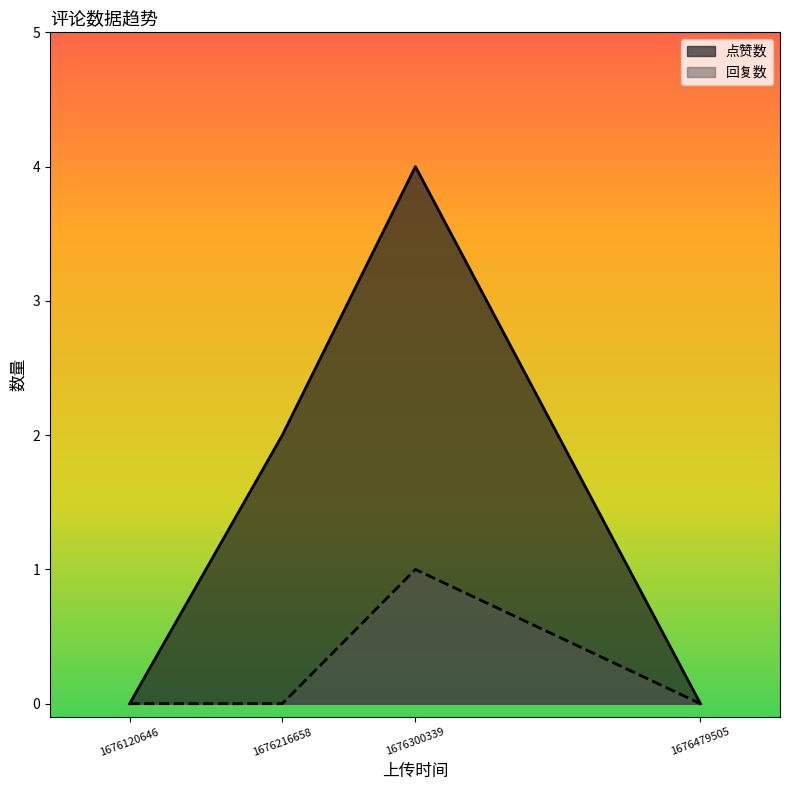

Count the number of categories in the chart.

4